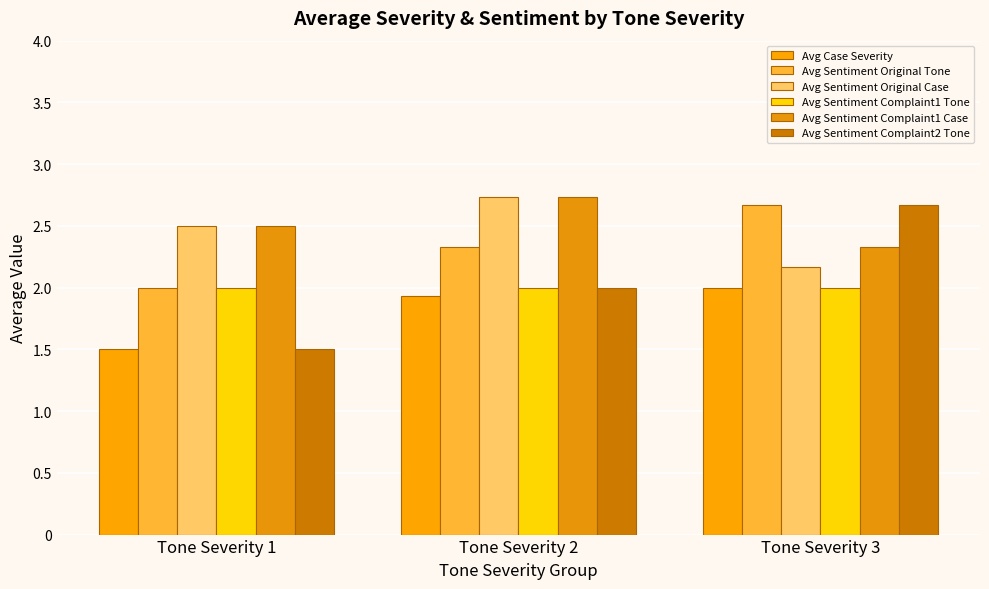

Reading left to right, what are all the values shown in this chart?

Avg Case Severity: Tone Severity 1=1.5	Tone Severity 2=1.9	Tone Severity 3=2.0
Avg Sentiment Original Tone: Tone Severity 1=2.0	Tone Severity 2=2.3	Tone Severity 3=2.7
Avg Sentiment Original Case: Tone Severity 1=2.5	Tone Severity 2=2.7	Tone Severity 3=2.2
Avg Sentiment Complaint1 Tone: Tone Severity 1=2.0	Tone Severity 2=2.0	Tone Severity 3=2.0
Avg Sentiment Complaint1 Case: Tone Severity 1=2.5	Tone Severity 2=2.7	Tone Severity 3=2.3
Avg Sentiment Complaint2 Tone: Tone Severity 1=1.5	Tone Severity 2=2.0	Tone Severity 3=2.7